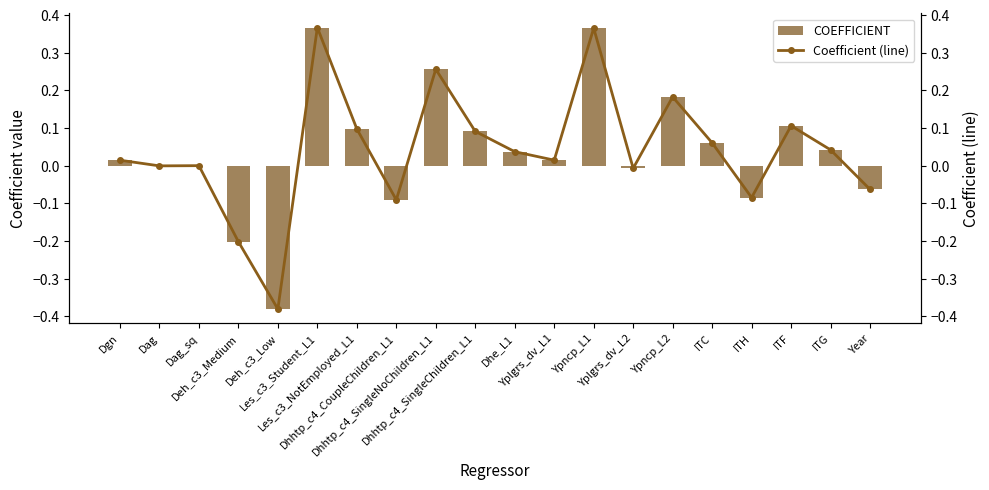

What is the difference between the maximum and minimum values in the COEFFICIENT series?

0.7